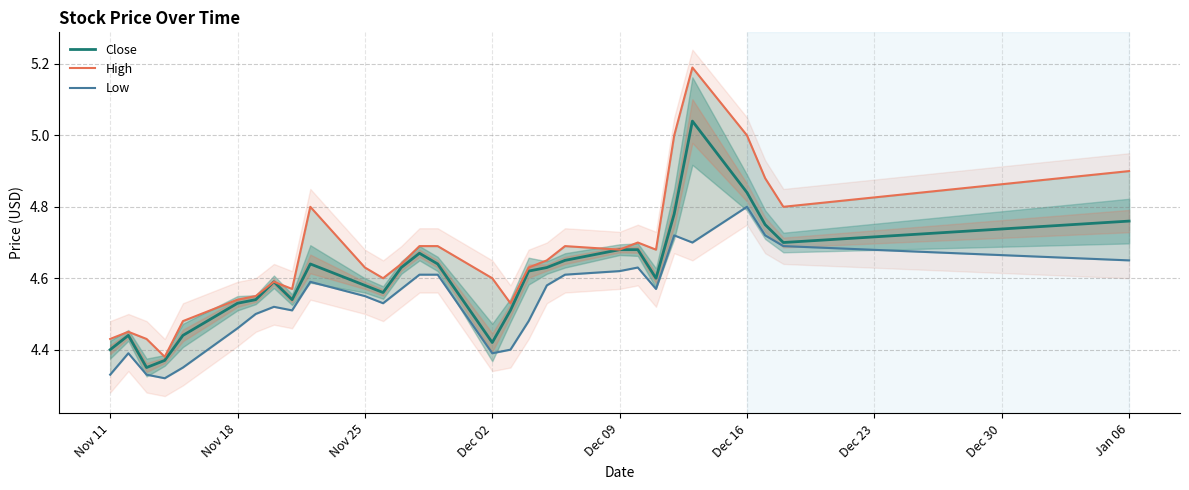

What are all the series names shown in the legend?

Close, High, Low